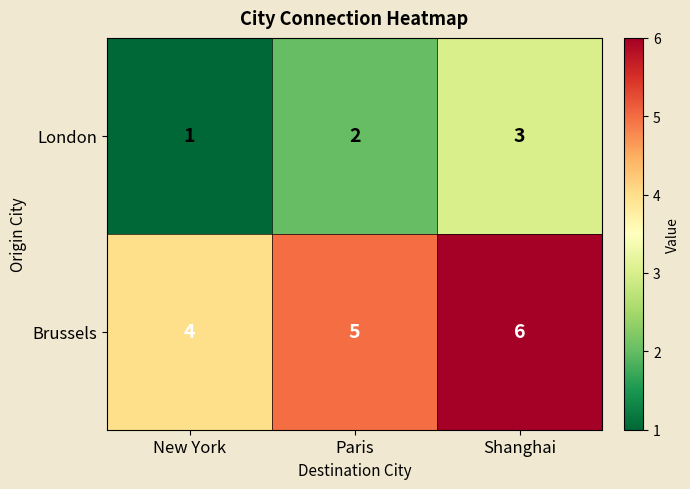

What is the difference between the highest and lowest values at Paris?

3